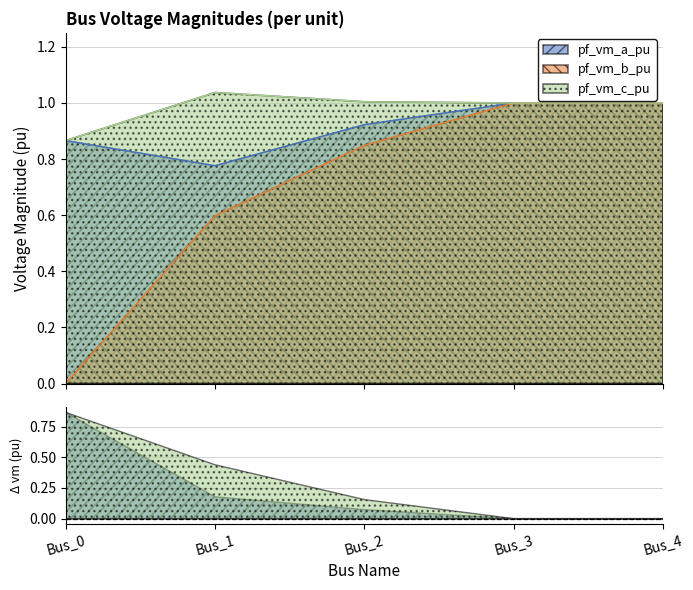

What are all the series names shown in the legend?

pf_vm_a_pu, pf_vm_b_pu, pf_vm_c_pu